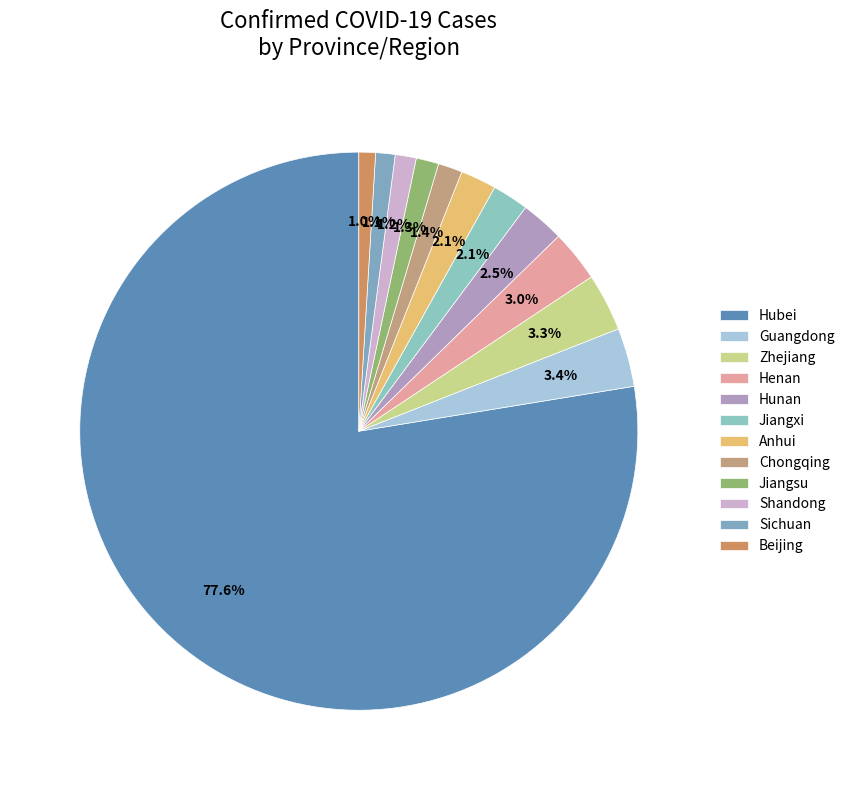

How many slices are in this pie chart?

12